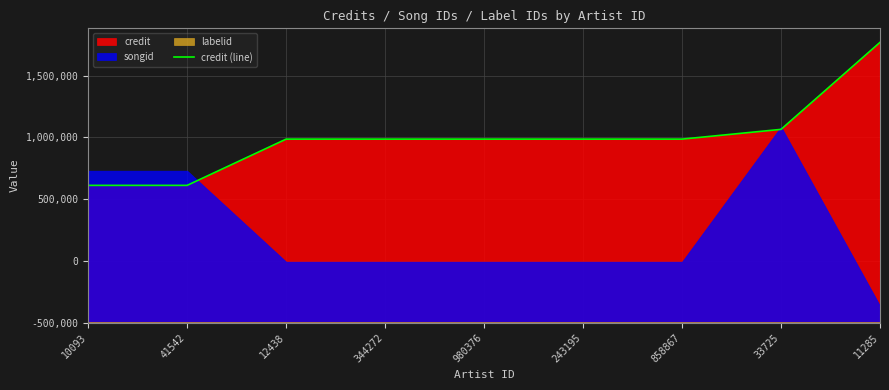

What is the change in value from 10093 to 12438?

+374319